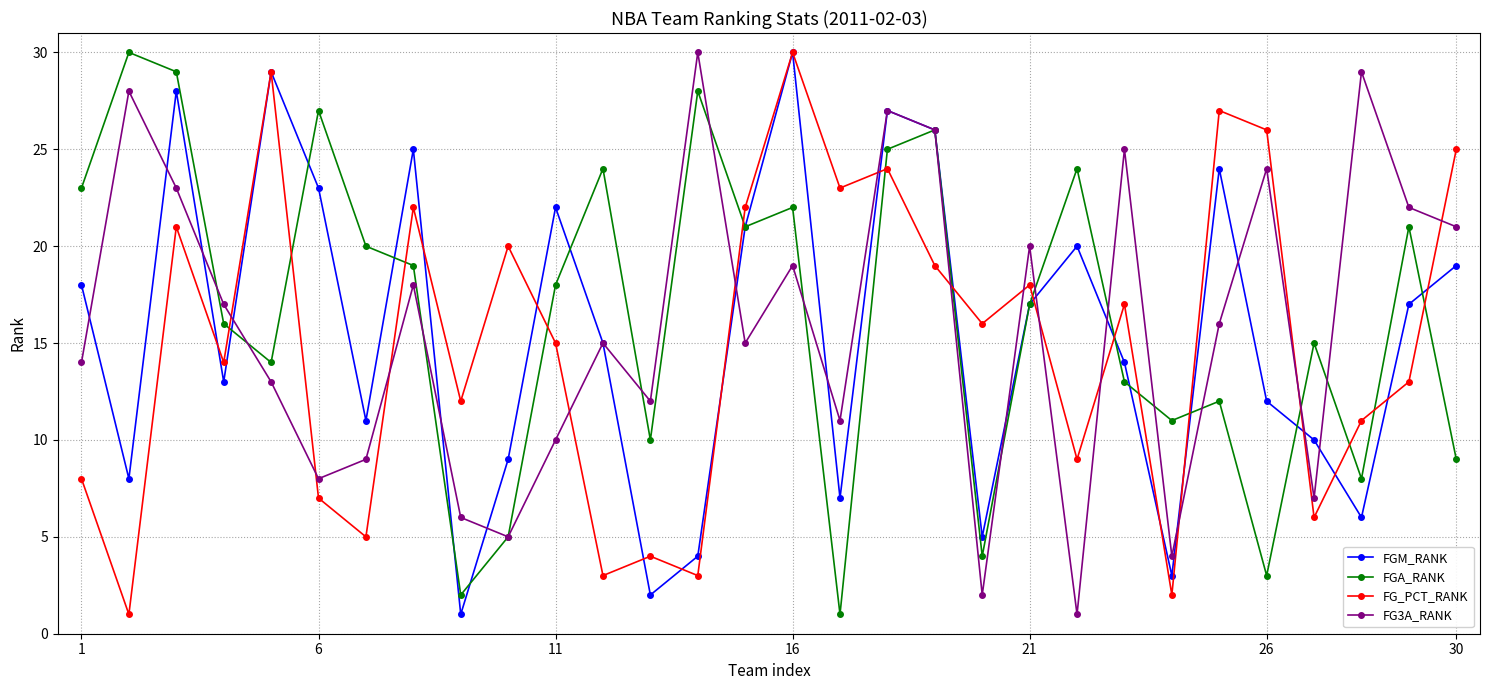

What is the difference between the maximum and minimum values in the FGA_RANK series?

29